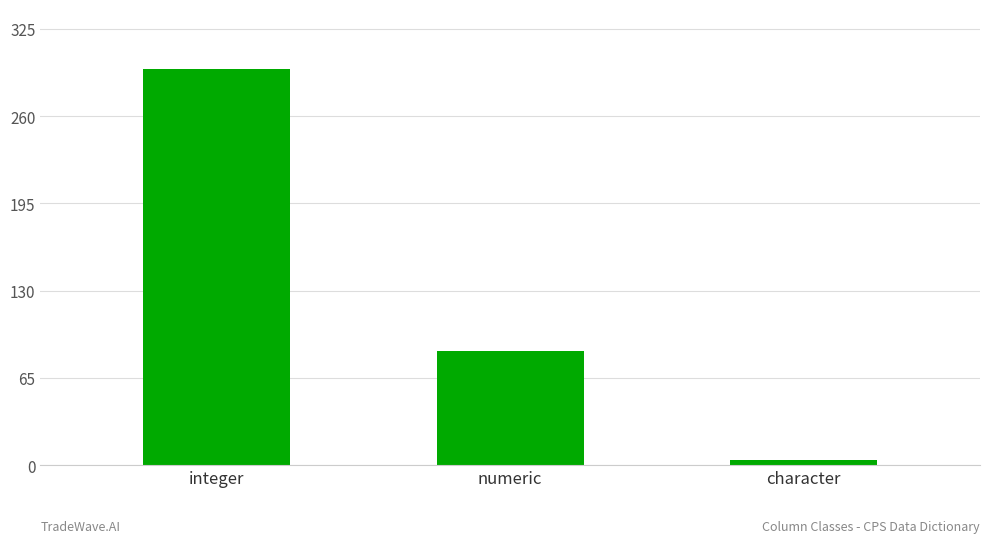

Reading right to left, transcribe all the data shown in this chart.

4	85	296